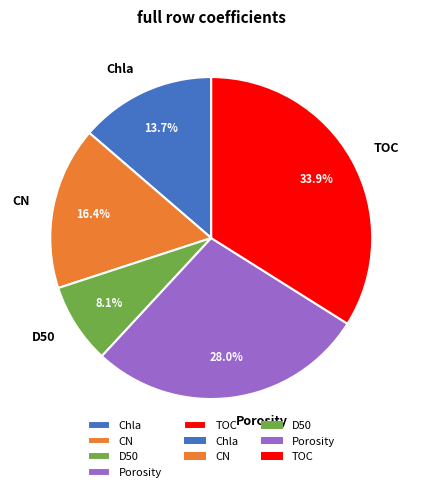

Rank the categories by value from highest to lowest.

TOC, Porosity, CN, Chla, D50